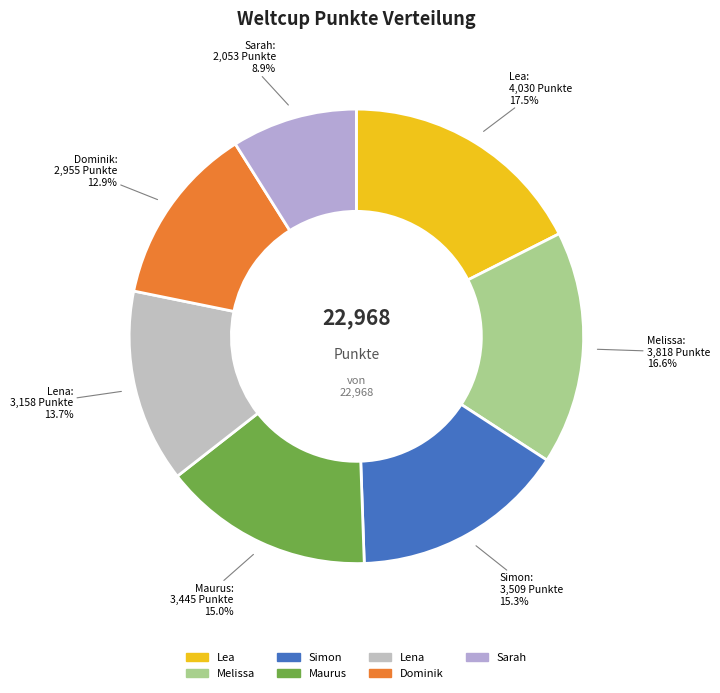

To the nearest percent, what is the average slice percentage?

14%